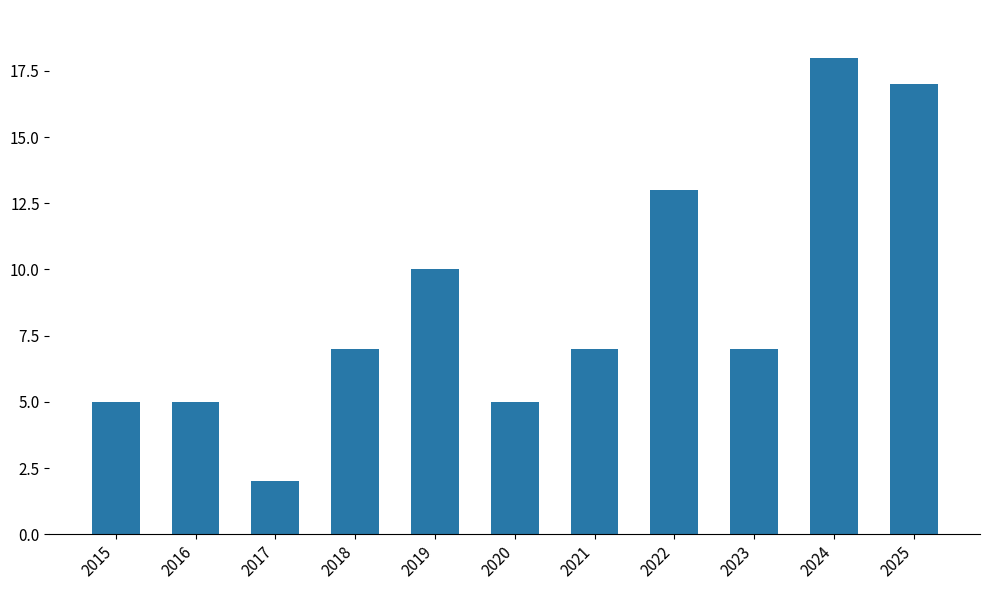

The value at 2022 is 18. True or false?

False